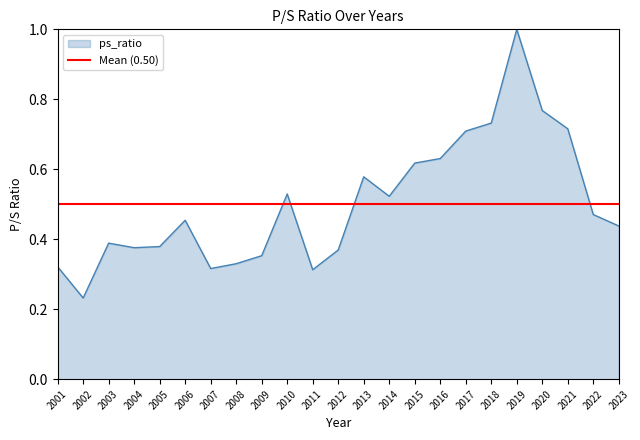

How many values are between 0 and 1?

23